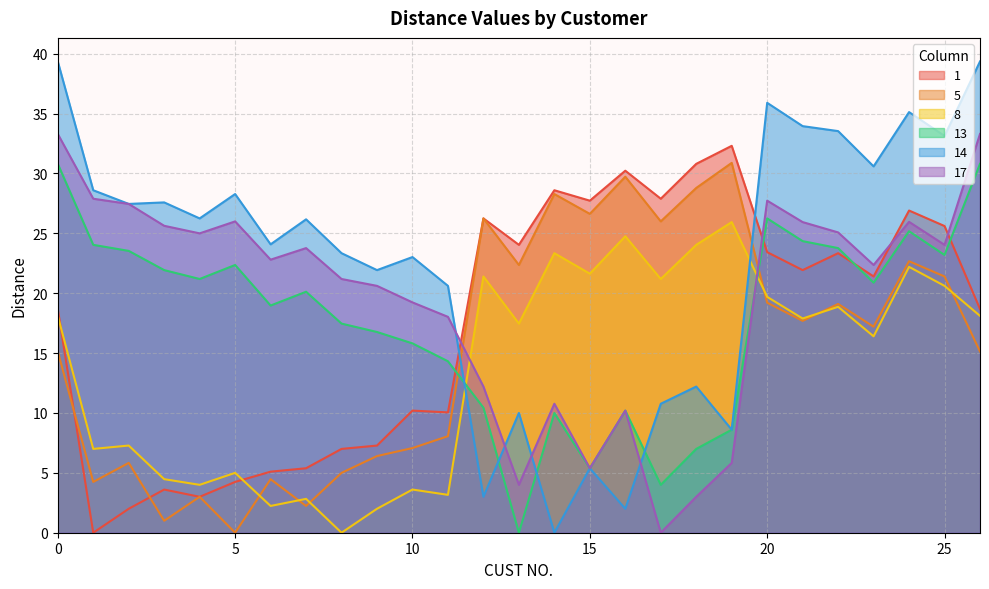

Which series changed the most between 23 and 26?

17